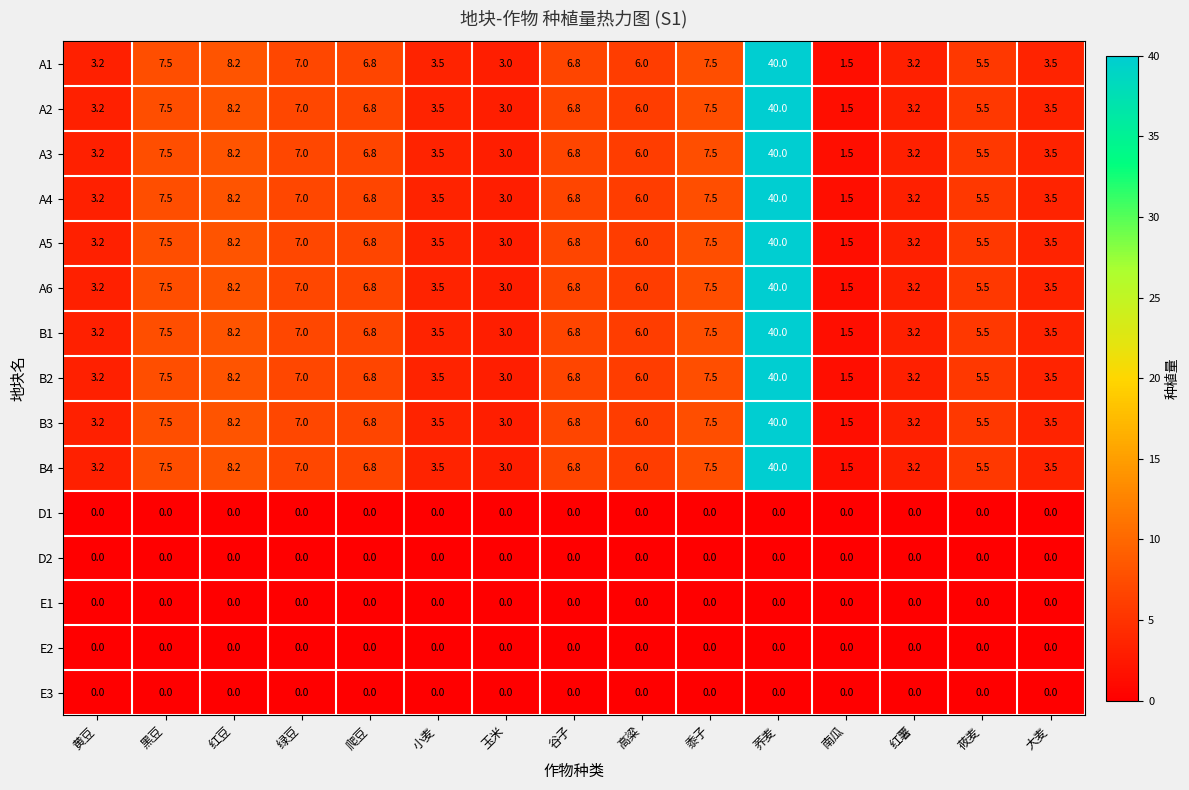

What is the difference between the A2 values at 小麦 and 南瓜?

2.0